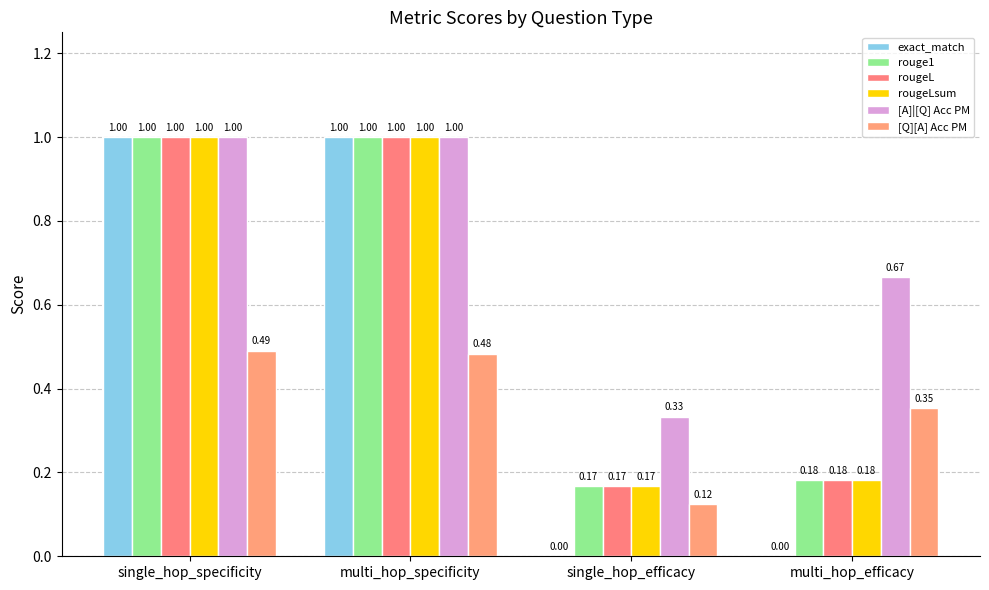

Are the bars grouped side by side (vs. stacked)?

Yes